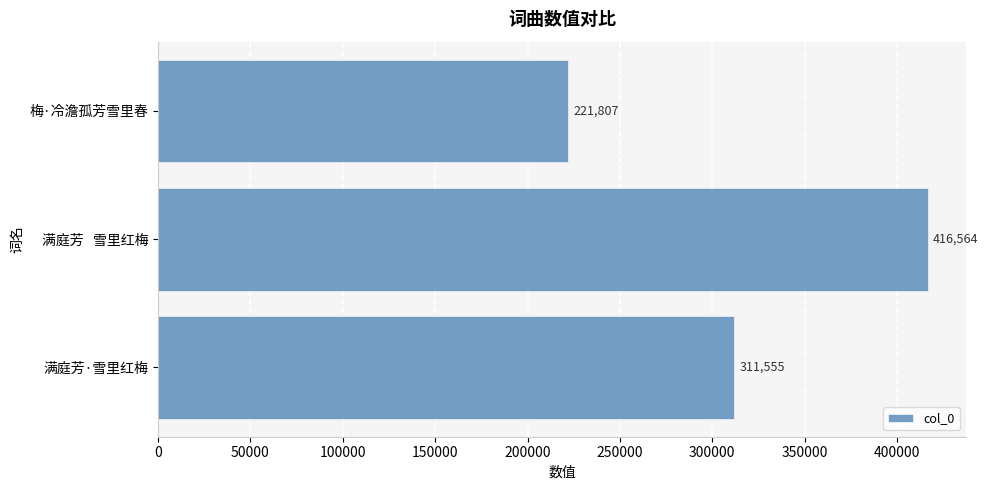

How many data points are less than 311555?

1